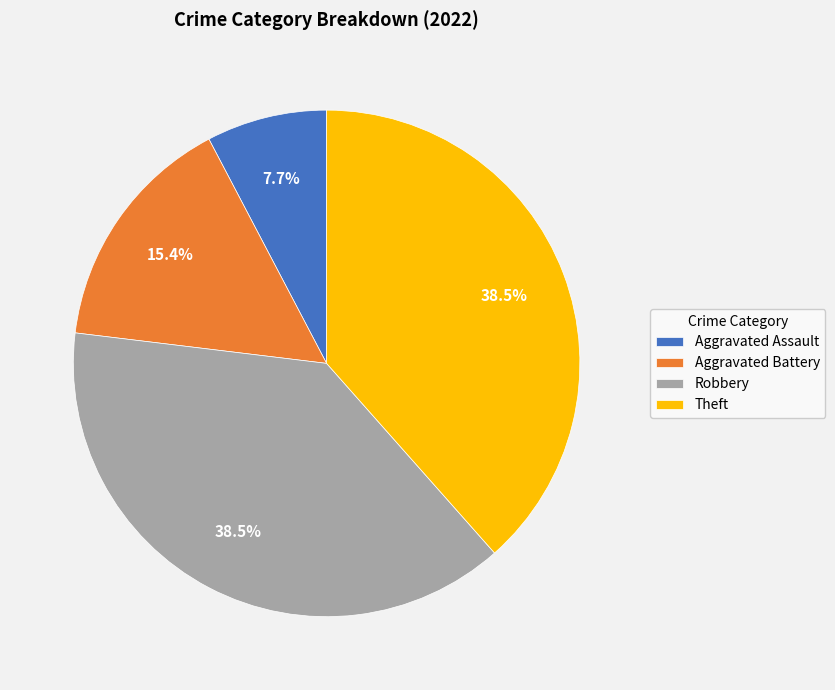

To the nearest percent, what portion does Aggravated Battery represent?

15%